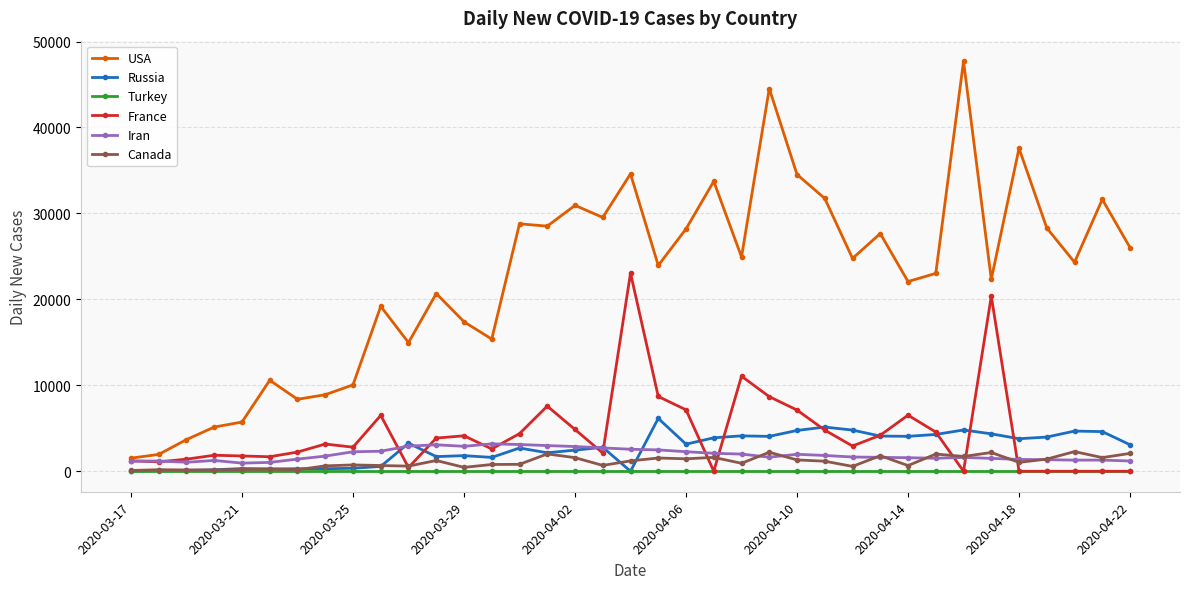

True or false: USA and Turkey cross at least once.

False